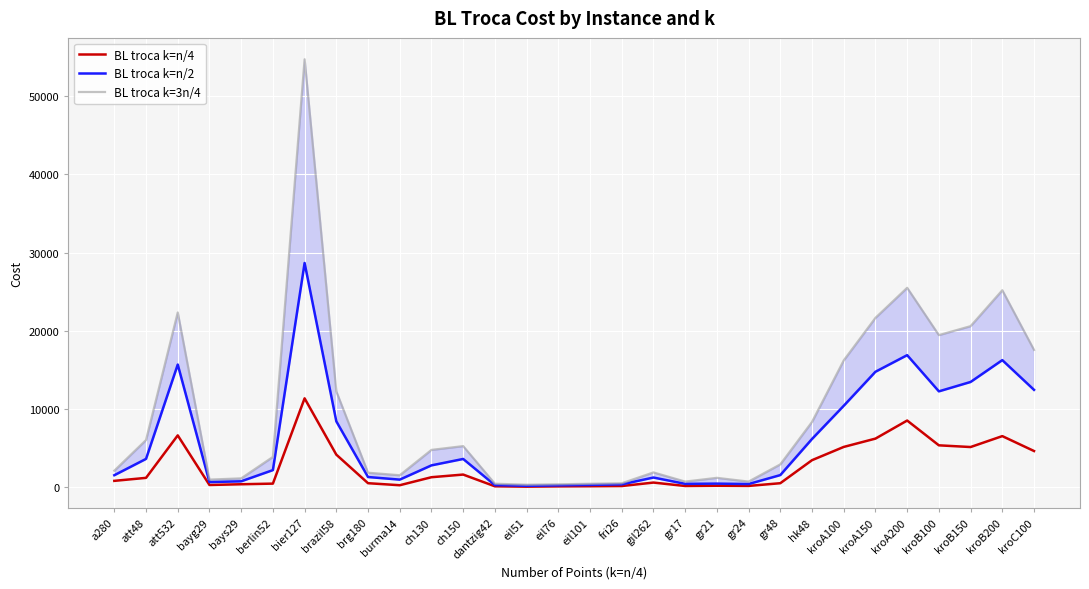

Reading right to left, what are all the values shown in this chart?

BL troca k=n/4: 4625.3	6530.4	5134.2	5352.2	8522.8	6211.1	5147.7	3454.0	509.0	162.0	181.0	154.0	590.3	148.0	120.9	103.7	69.1	114.0	1614.0	1275.5	249.9	510.0	4161.0	11360.5	456.4	376.0	282.0	6624.0	1193.0	809.2
BL troca k=n/2: 12446.8	16248.2	13454.9	12254.1	16881.8	14760.1	10407.6	6166.0	1548.0	402.0	456.0	426.0	1234.2	361.0	287.9	228.3	174.2	266.0	3610.1	2790.5	967.9	1300.0	8423.0	28669.2	2183.9	752.0	655.0	15683.0	3618.0	1531.8
BL troca k=3n/4: 17552.2	25183.1	20592.0	19444.8	25496.3	21652.2	16211.5	8345.0	2917.0	718.0	1196.0	718.0	1890.3	501.0	437.5	369.6	315.2	444.0	5252.8	4768.8	1528.5	1850.0	12252.0	54718.0	3870.5	1128.0	971.0	22343.0	6030.0	2110.2